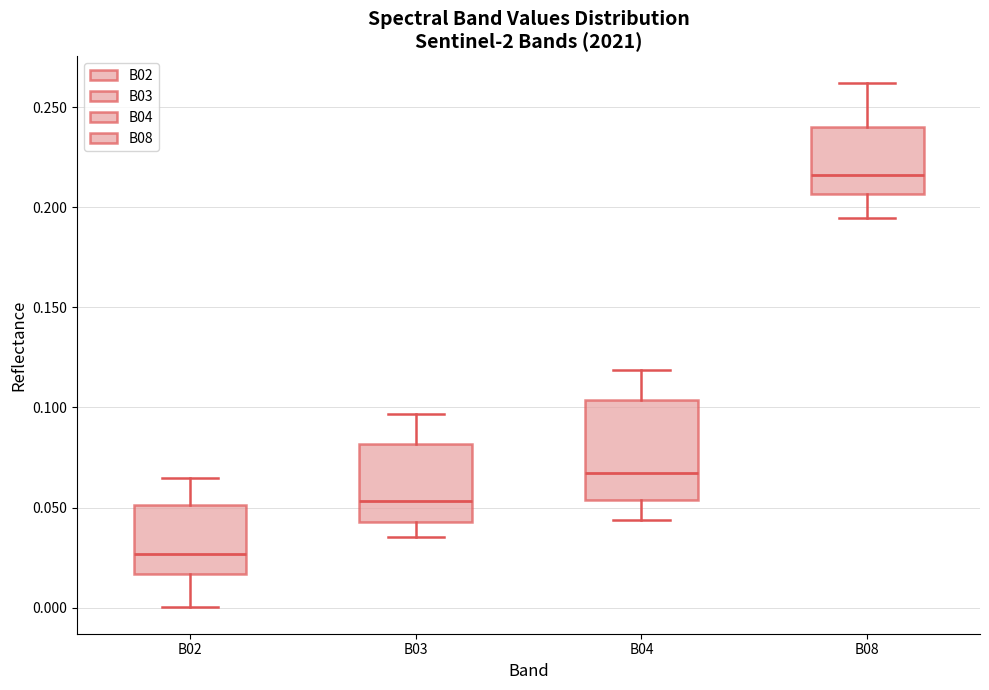

Which box is the tallest, from its lower edge to its upper edge?

B04